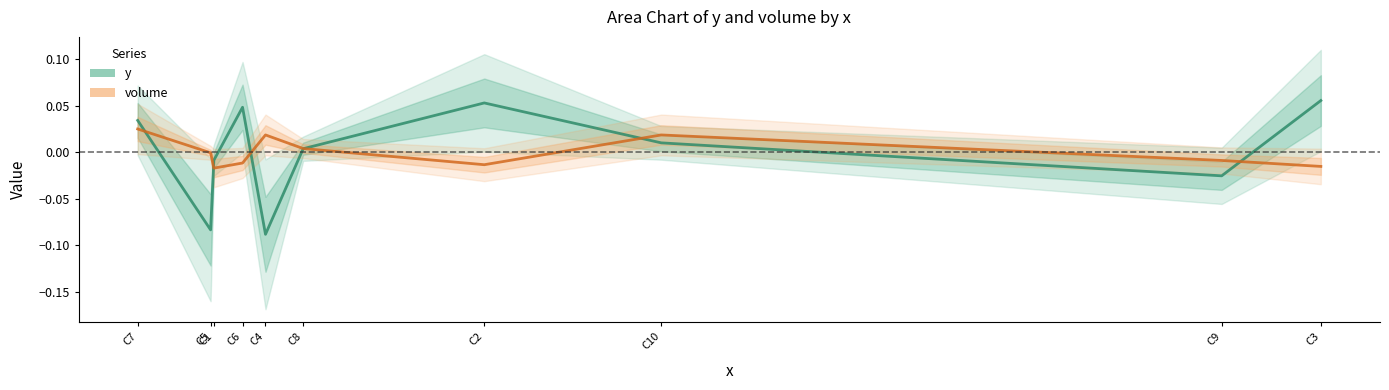

What position from the right is C3?

1